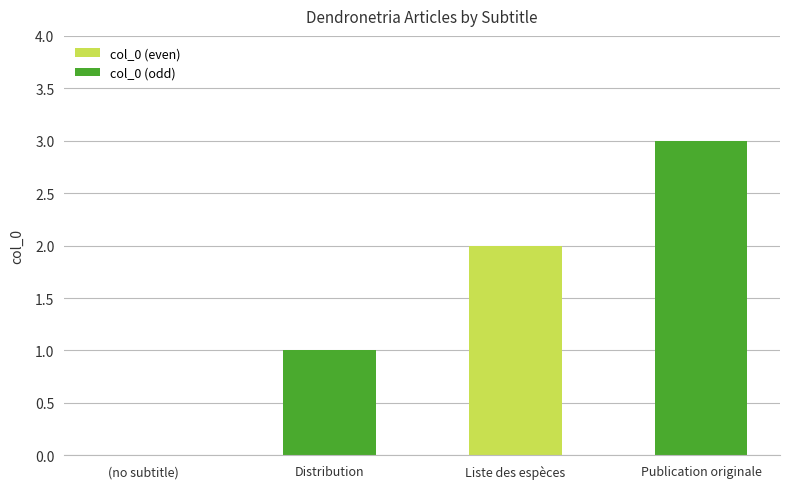

What is the sum of all values?

6